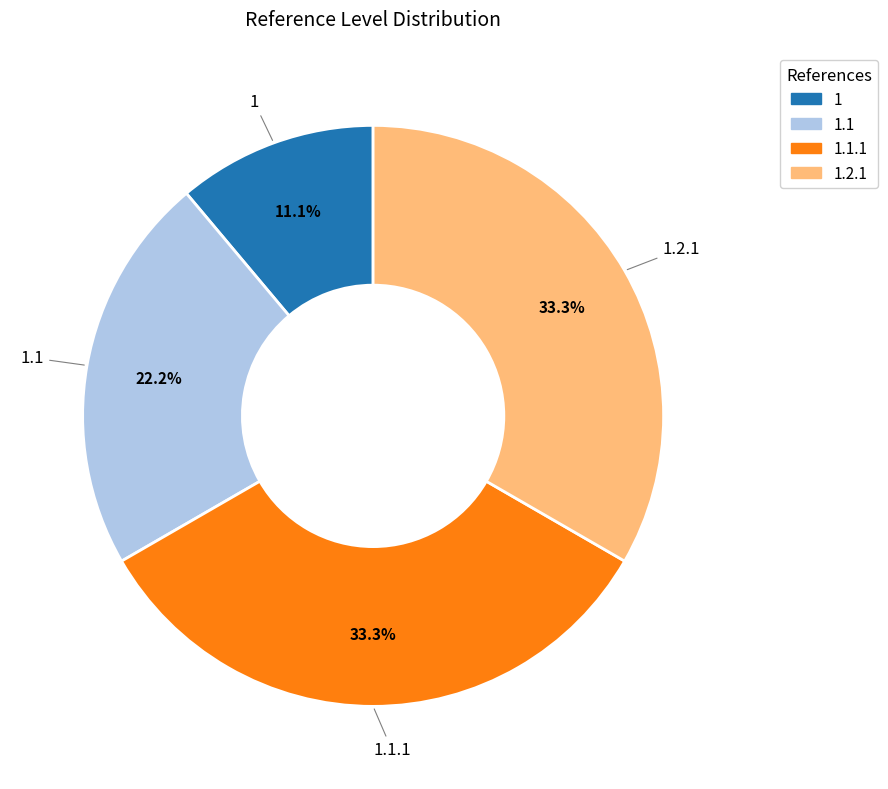

Is 1.2.1 the majority of the pie?

No